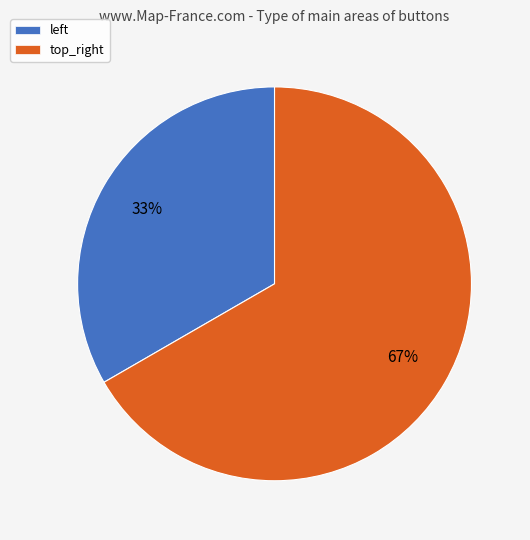

Is there a majority slice in this chart?

Yes